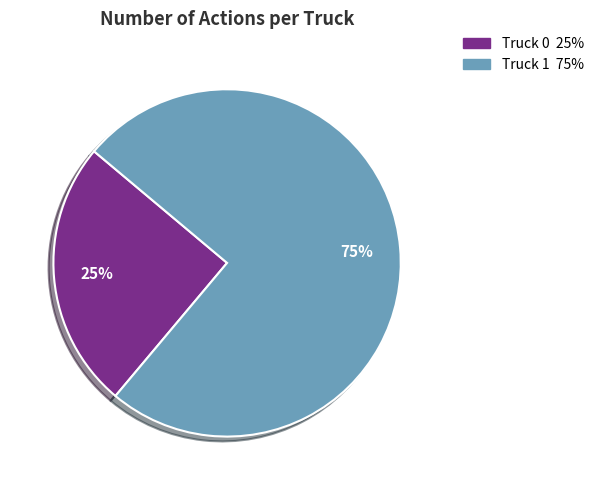

What percentage is the Truck 1 slice, to the nearest percent?

75%